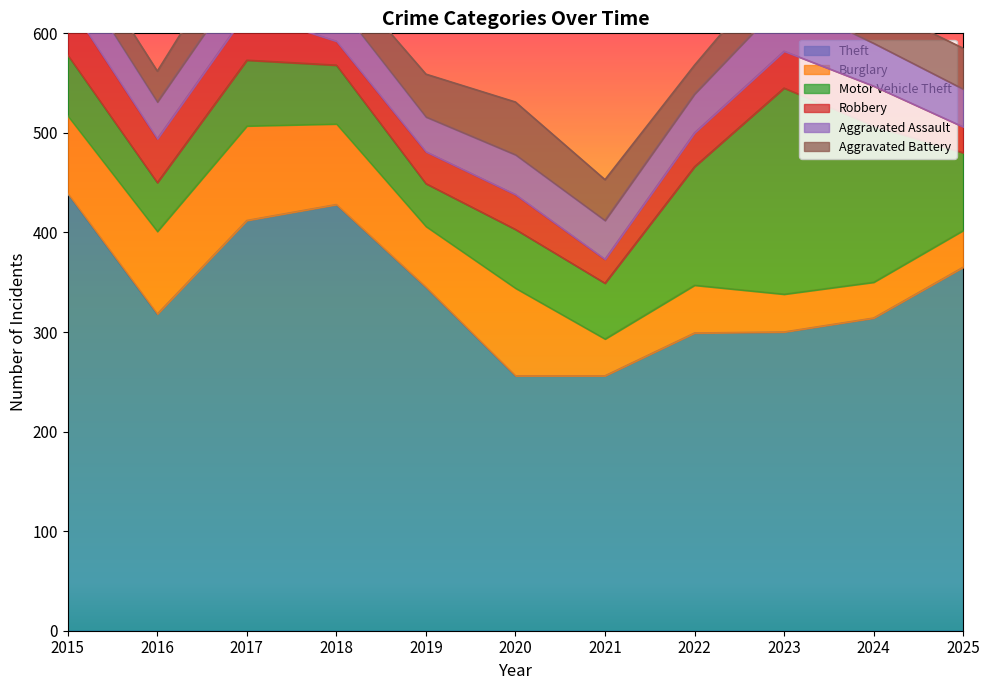

Which series has the largest total across all categories?

Theft